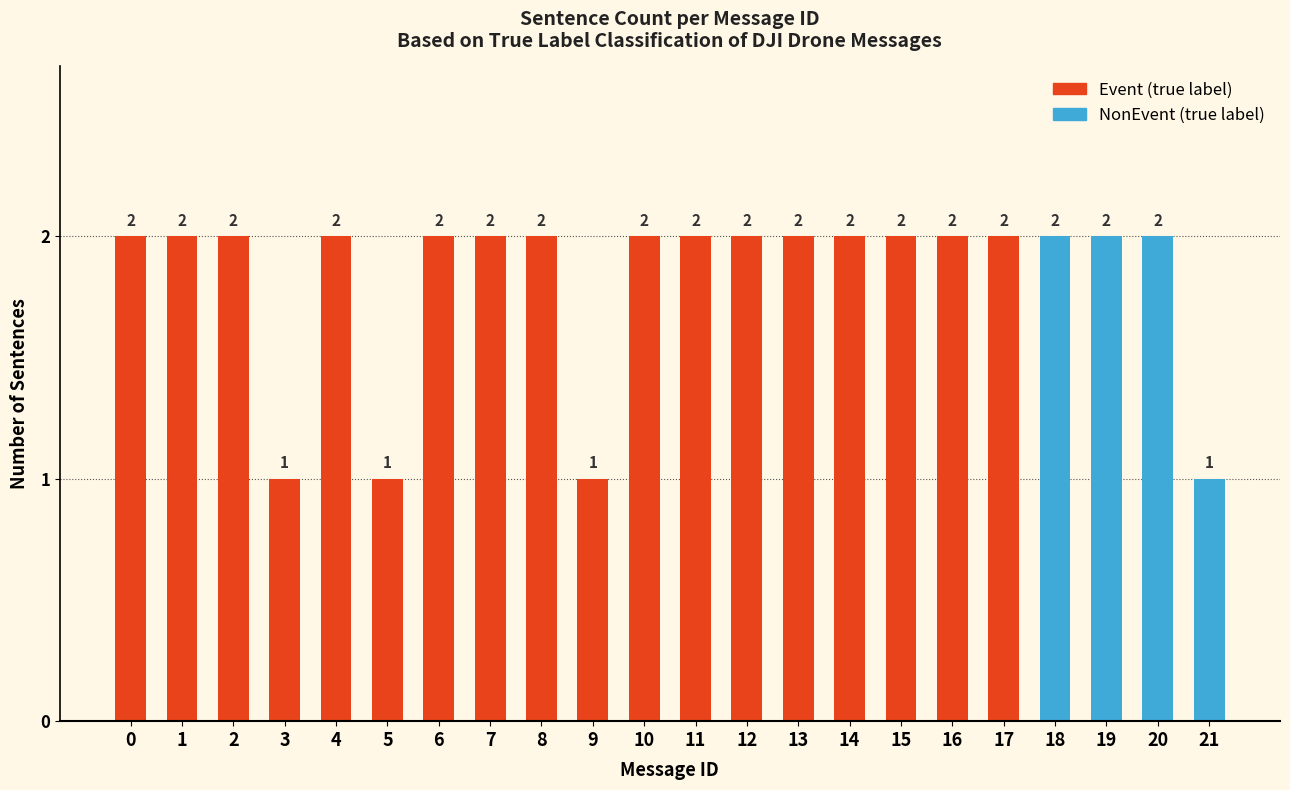

What is the sum of the values at 6 and 18?

4